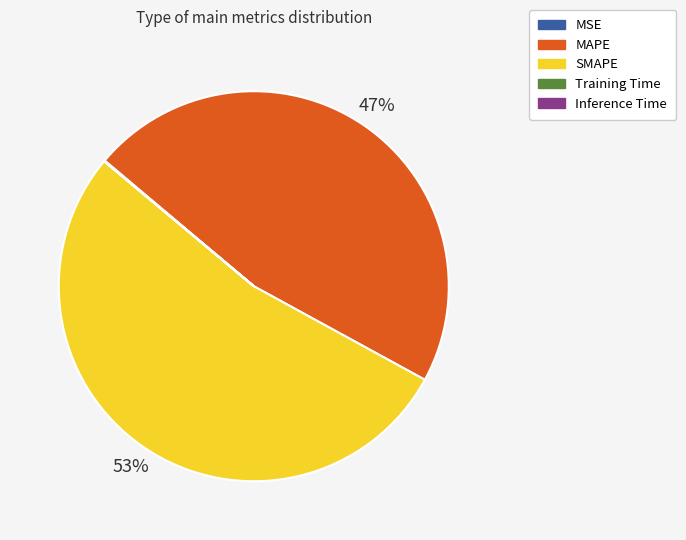

Is it true that SMAPE is 53% of the pie?

True